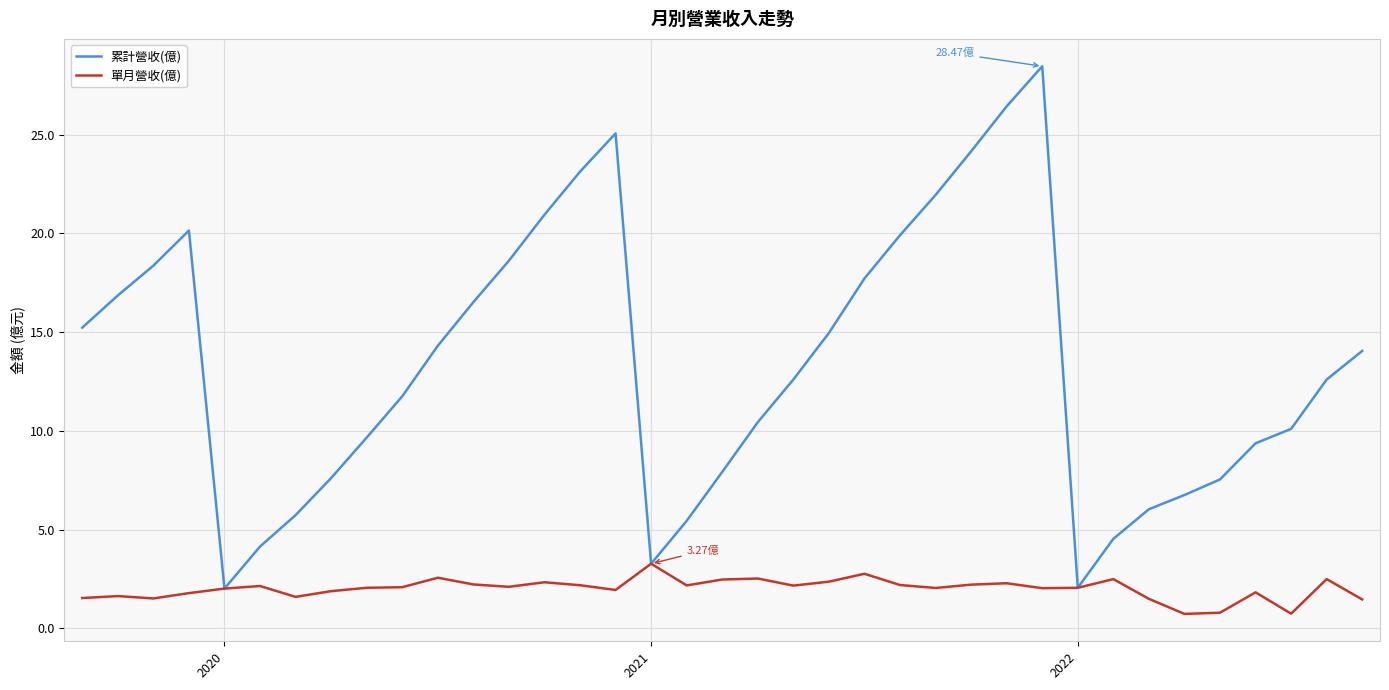

List the series in order of their overall mean, highest first.

累計營收(億), 單月營收(億)